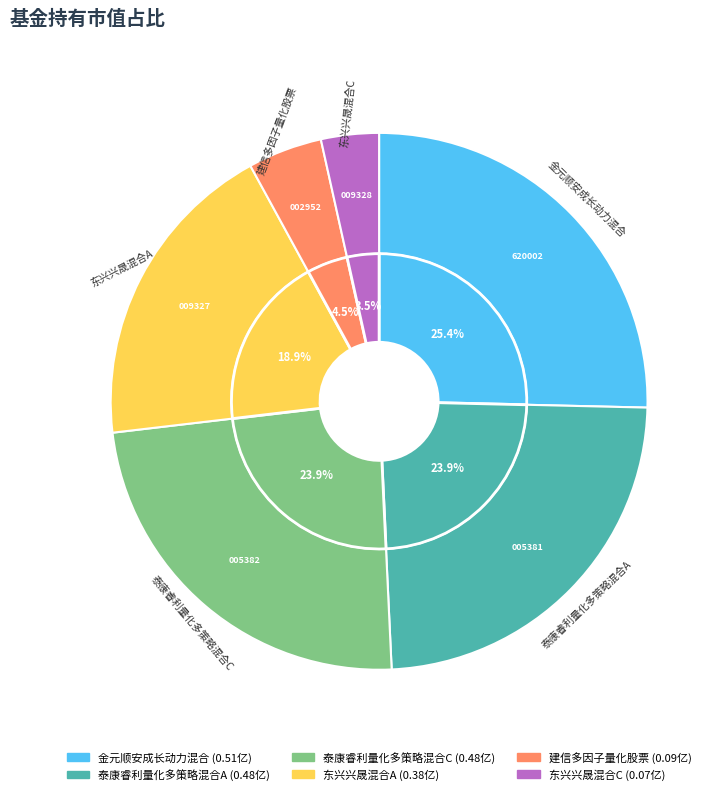

Combined, what portion of the pie is 金元顺安成长动力混合 and 泰康睿利量化多策略混合A?

49.3%